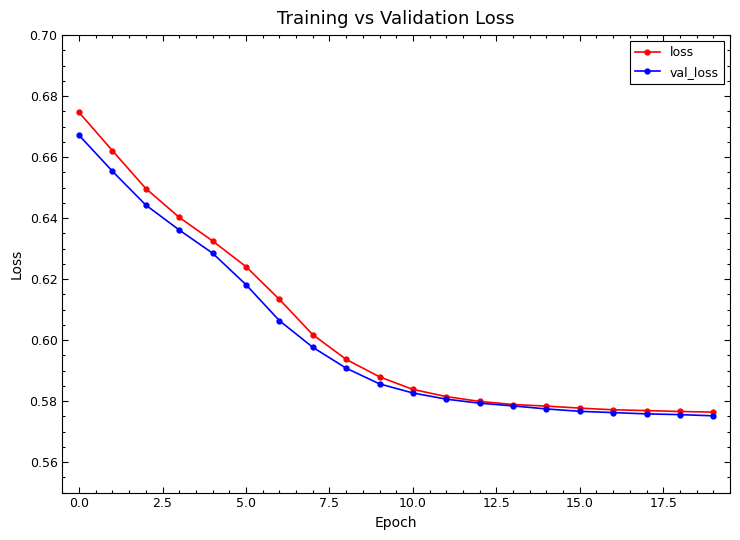

At how many categories does at least one series exceed 0?

20